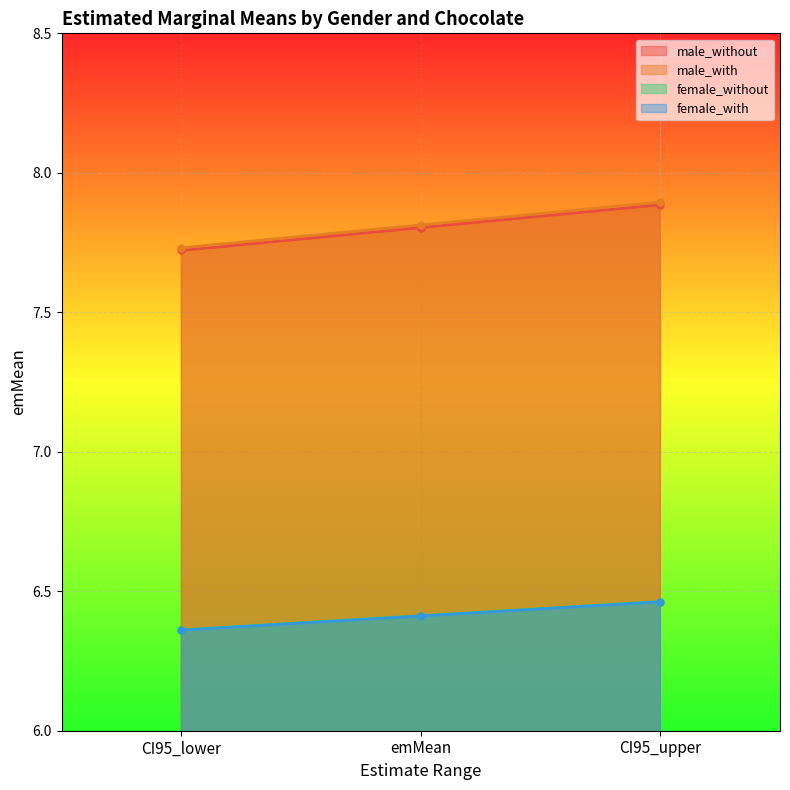

Reading left to right, list all the values displayed in this chart.

male_without: CI95_lower=7.7	emMean=7.8	CI95_upper=7.9
male_with: CI95_lower=7.7	emMean=7.8	CI95_upper=7.9
female_without: CI95_lower=6.4	emMean=6.4	CI95_upper=6.5
female_with: CI95_lower=6.4	emMean=6.4	CI95_upper=6.5